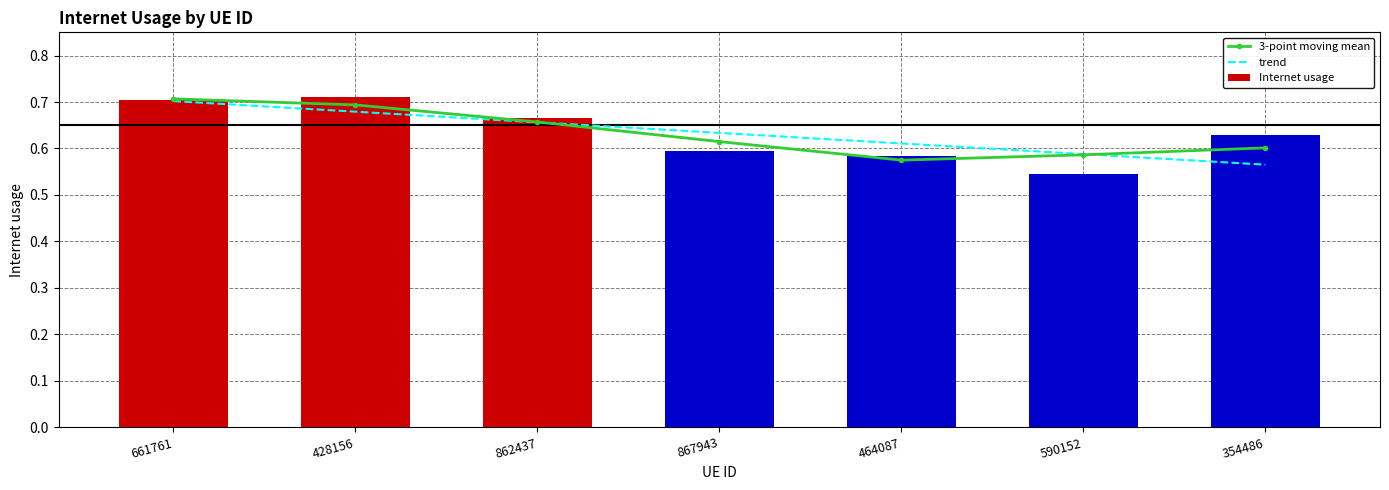

What position from the right is 661761?

7